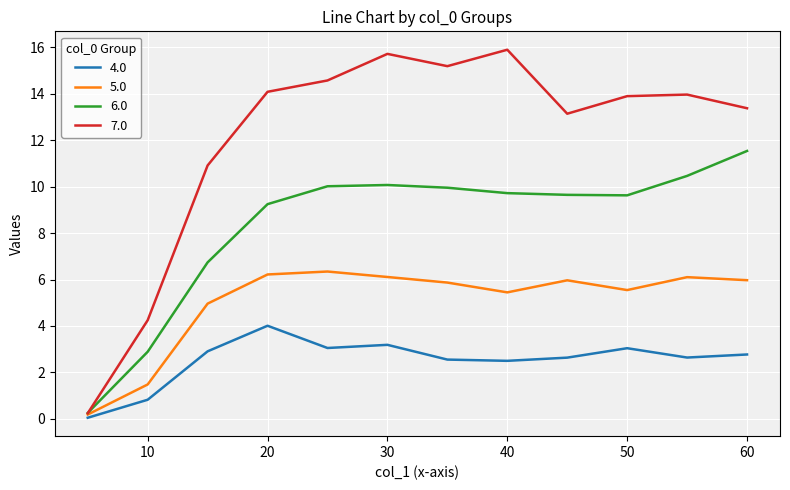

What is the maximum value shown in the chart?

15.9